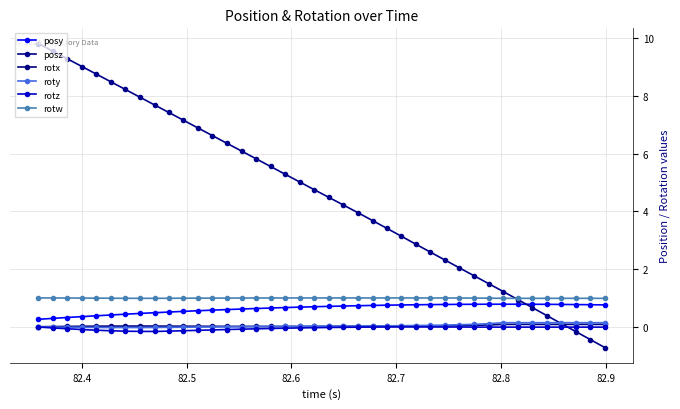

Is this an area chart (filled region under the line)?

No